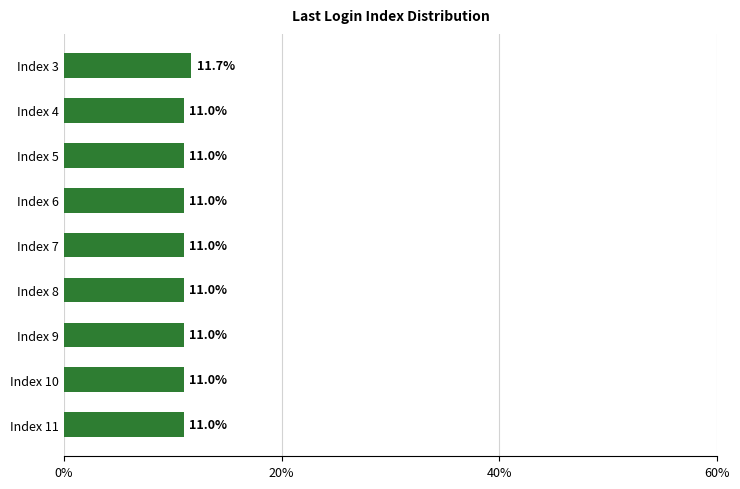

Reading bottom to top, transcribe all the data shown in this chart.

Index 11=11.0	Index 10=11.0	Index 9=11.0	Index 8=11.0	Index 7=11.0	Index 6=11.0	Index 5=11.0	Index 4=11.0	Index 3=11.7